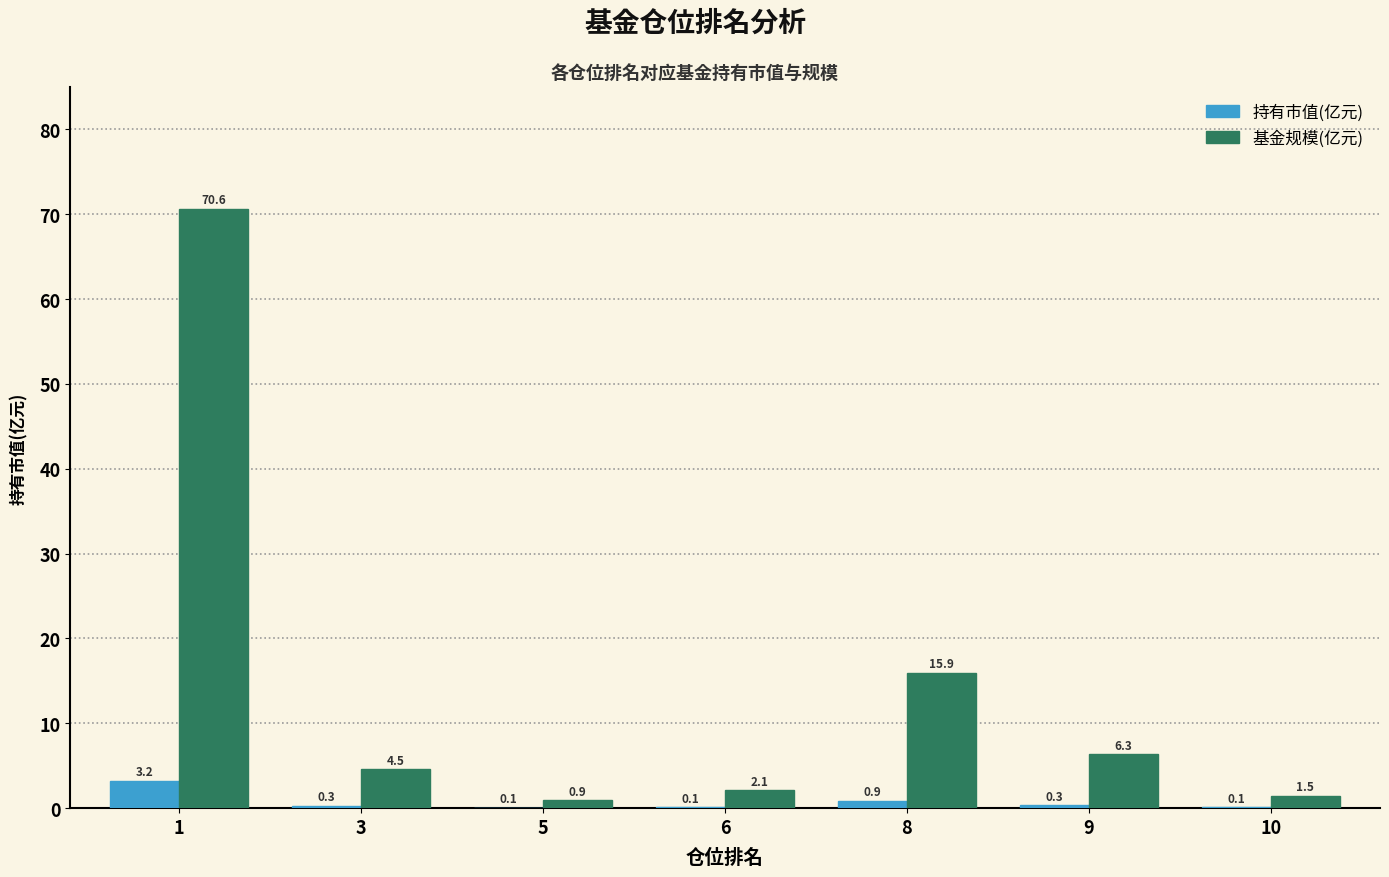

Are the bars horizontal?

No